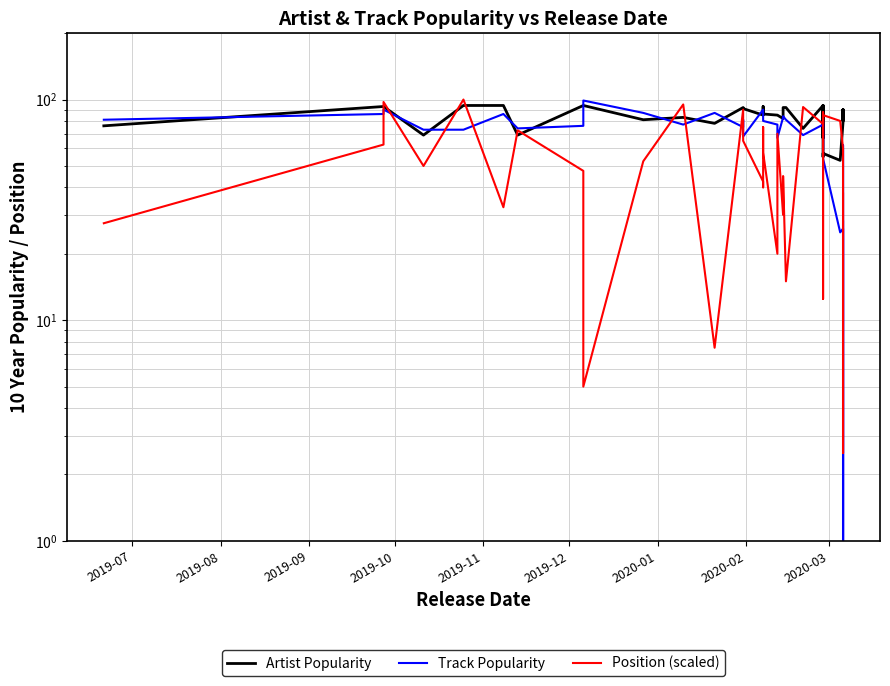

Is the value of Track Popularity at 29 greater than the value of Artist Popularity at 25?

No